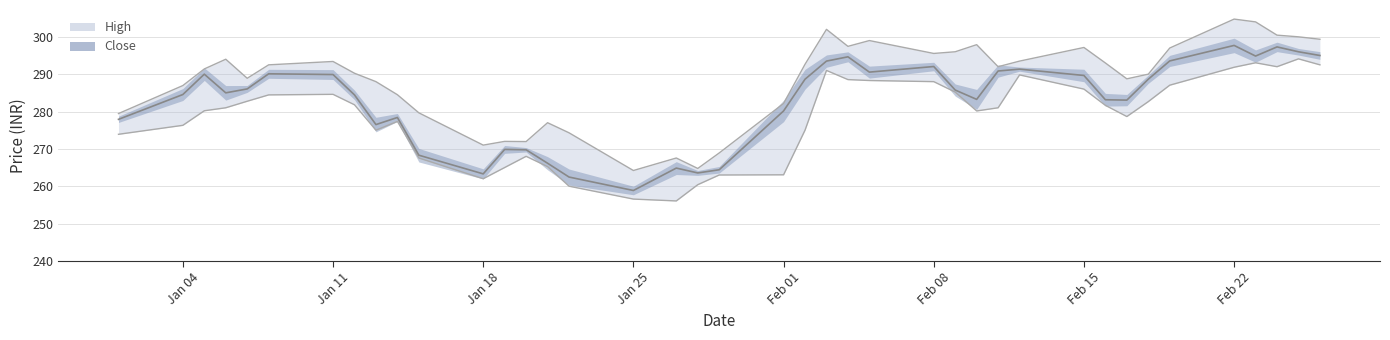

Is the value of Close at Jan 04 greater than the value of Low at 34?

No